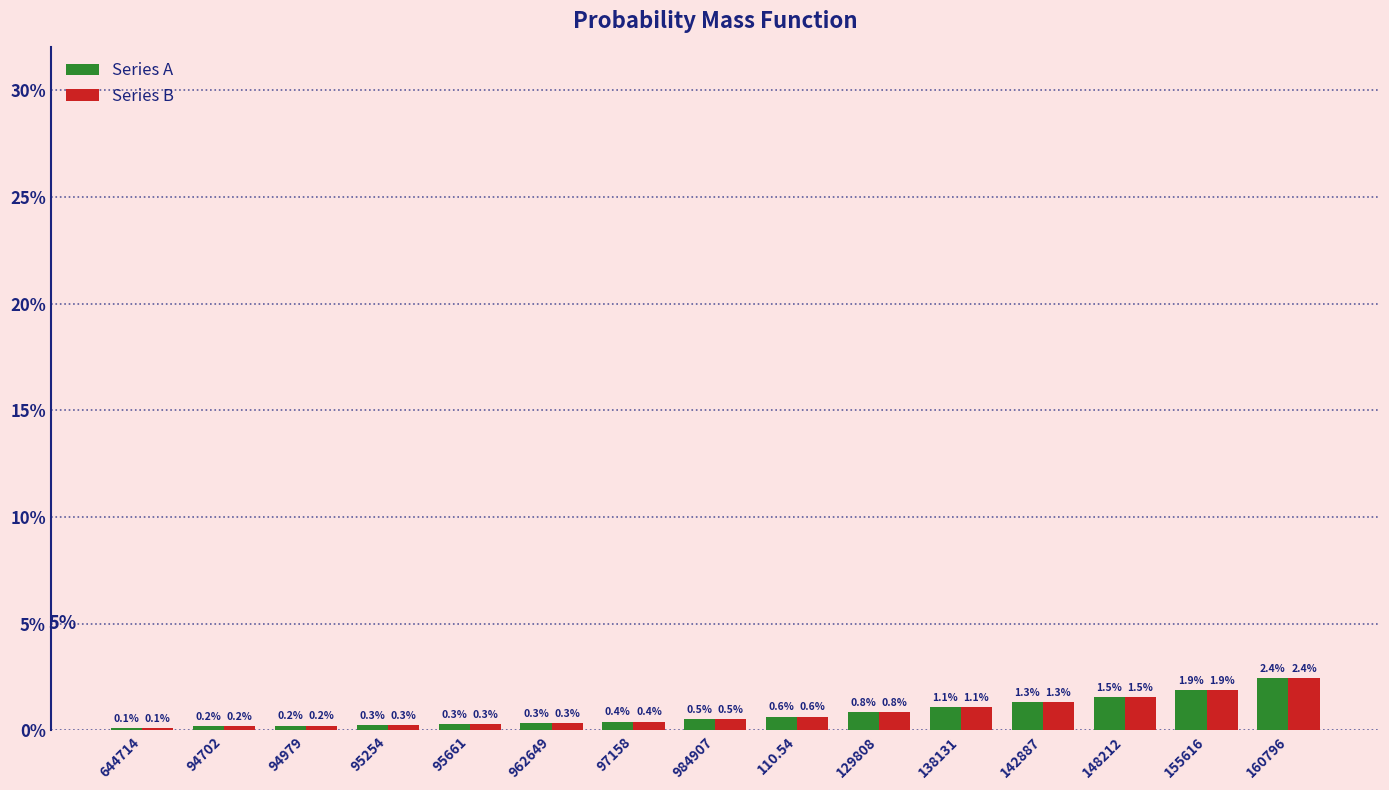

Which category has the highest value in the Series B series?

160796